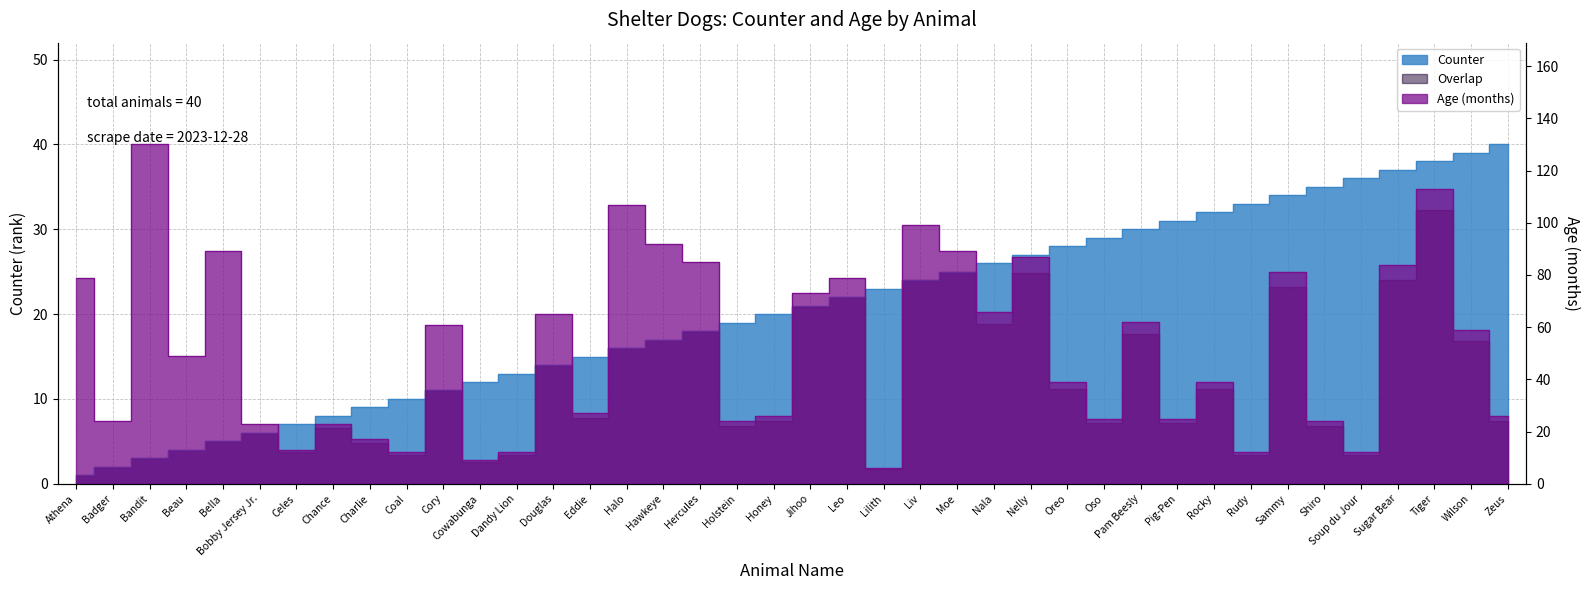

Where is Counter nearest to the value 20?

Honey